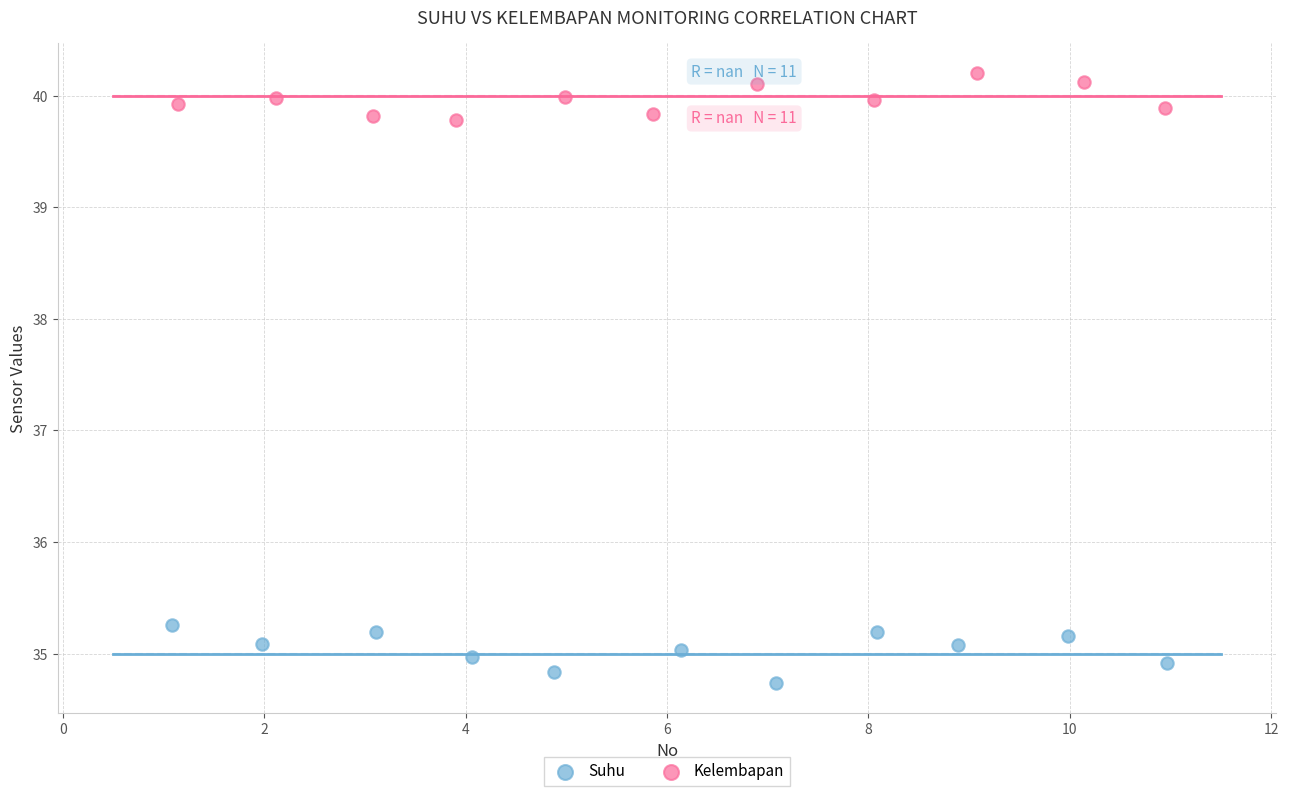

Which series reaches the maximum Y coordinate?

Kelembapan